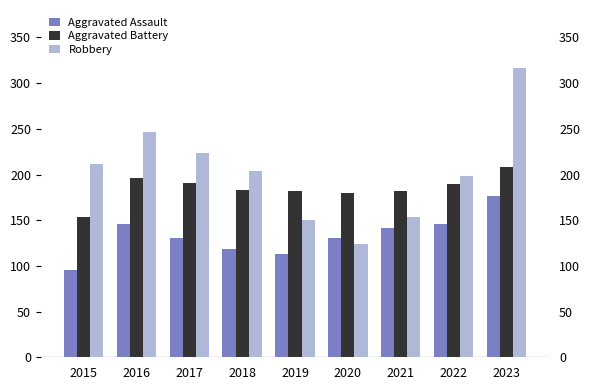

What is the total value across all series at 2018?

506